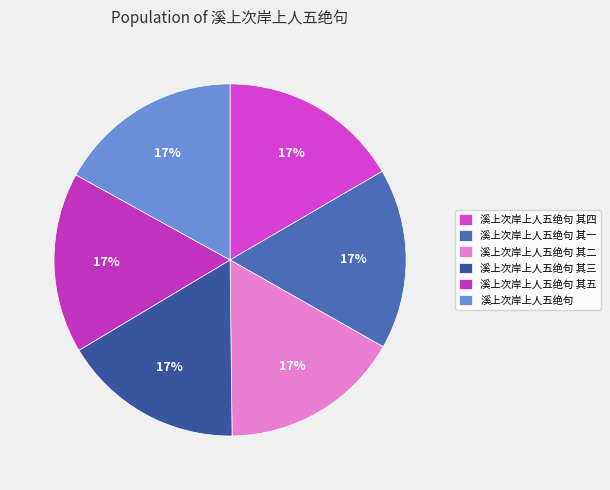

Rank the categories by value from highest to lowest.

溪上次岸上人五绝句, 溪上次岸上人五绝句 其五, 溪上次岸上人五绝句 其四, 溪上次岸上人五绝句 其三, 溪上次岸上人五绝句 其二, 溪上次岸上人五绝句 其一